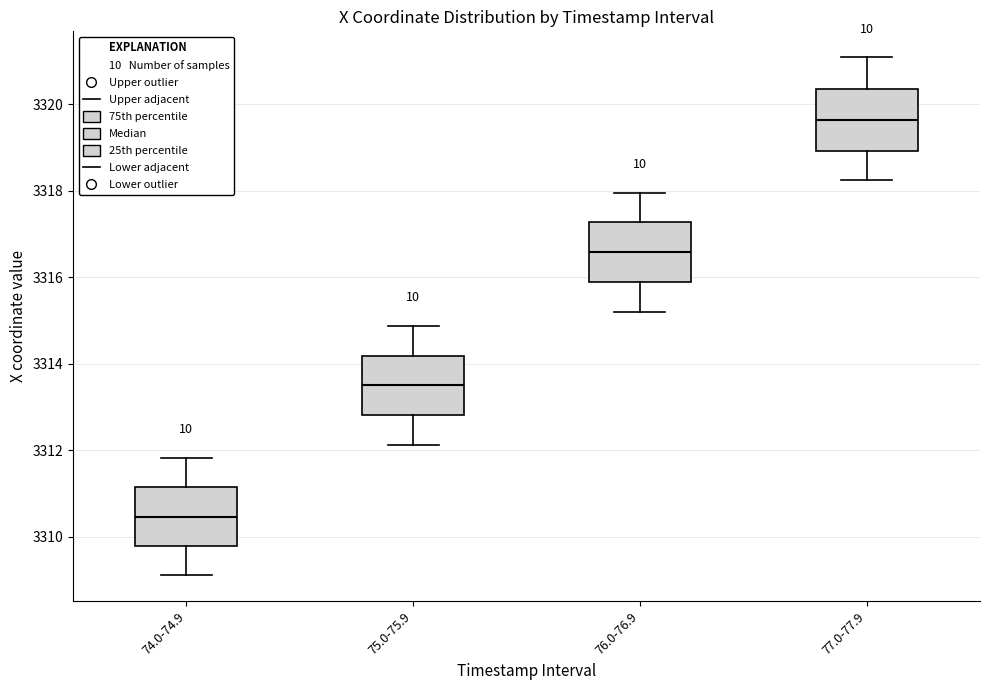

Which box's median line is the lowest?

74.0-74.9